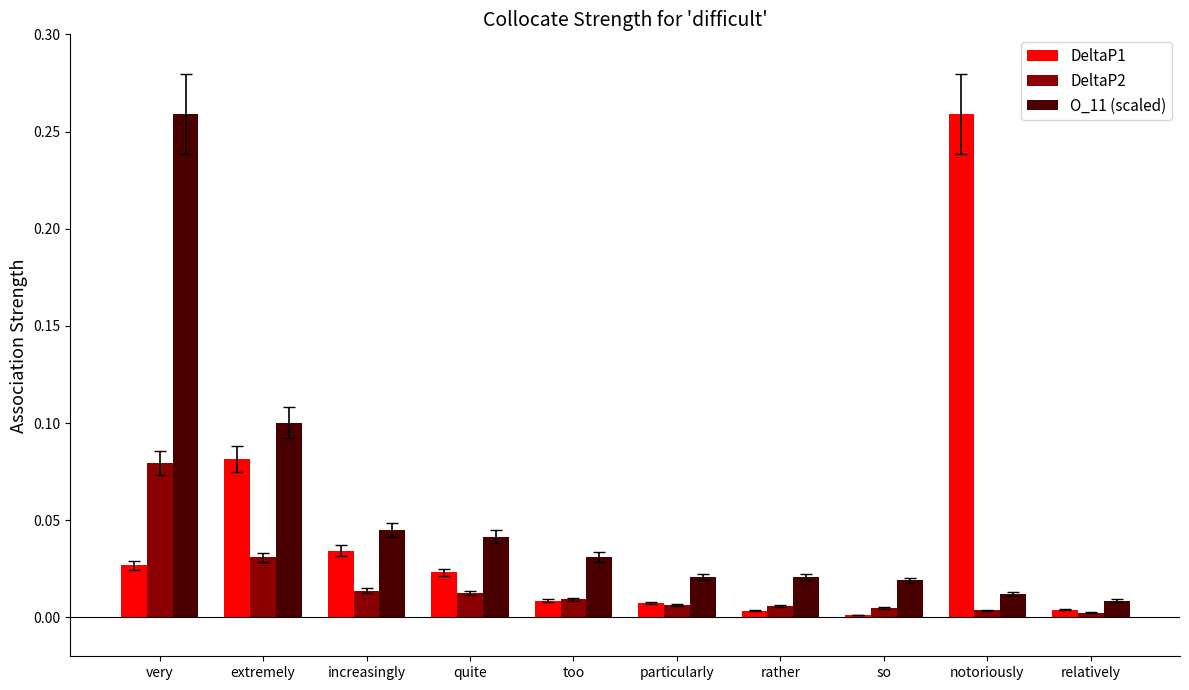

At which category is the sum across all series the highest?

very